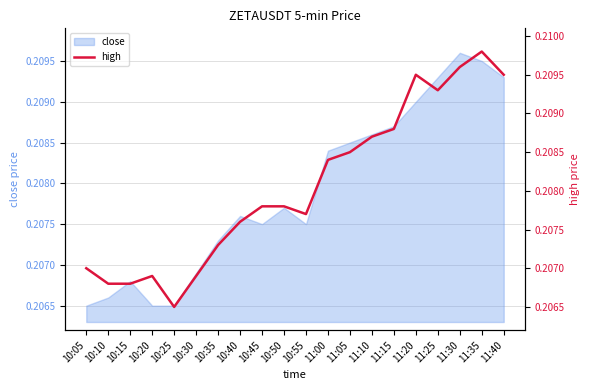

Count the number of categories in the chart.

20